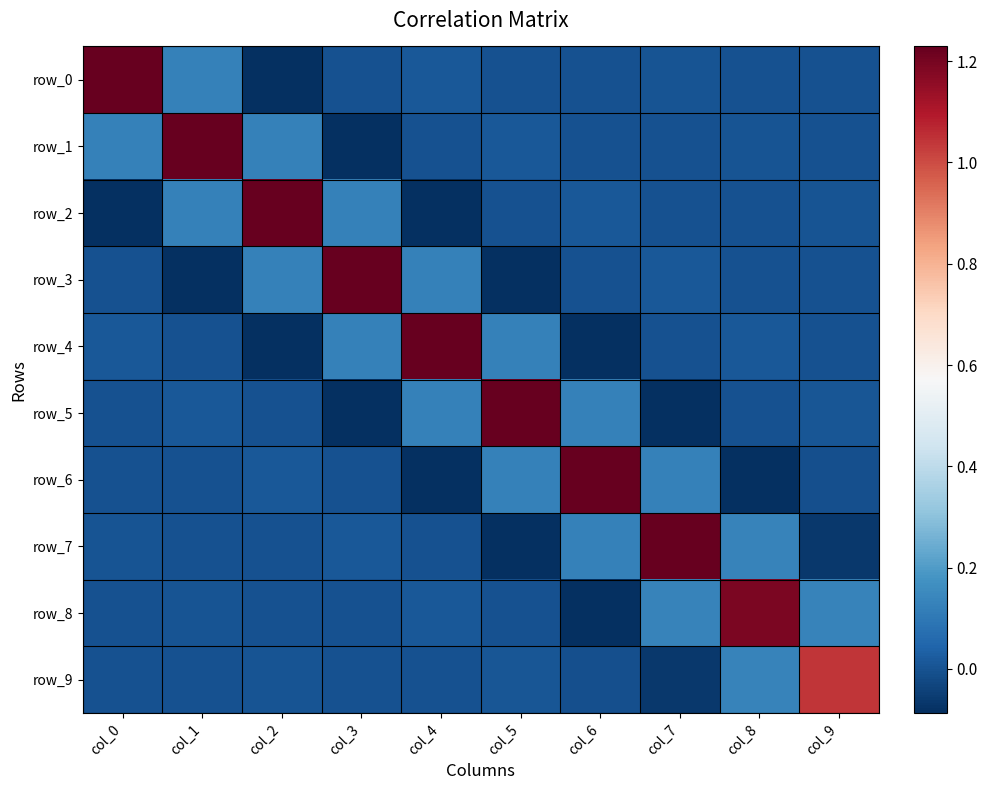

How many values in the row_1 series are below 0?

4